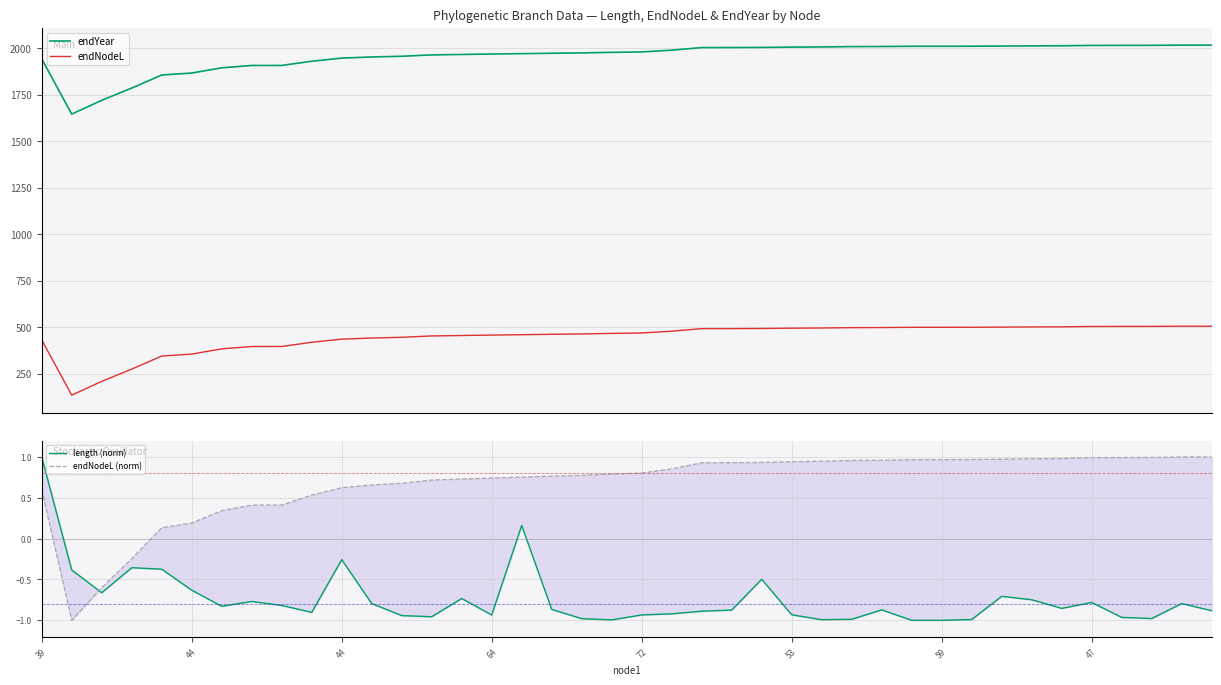

How many data points in endYear are less than 1980?

20